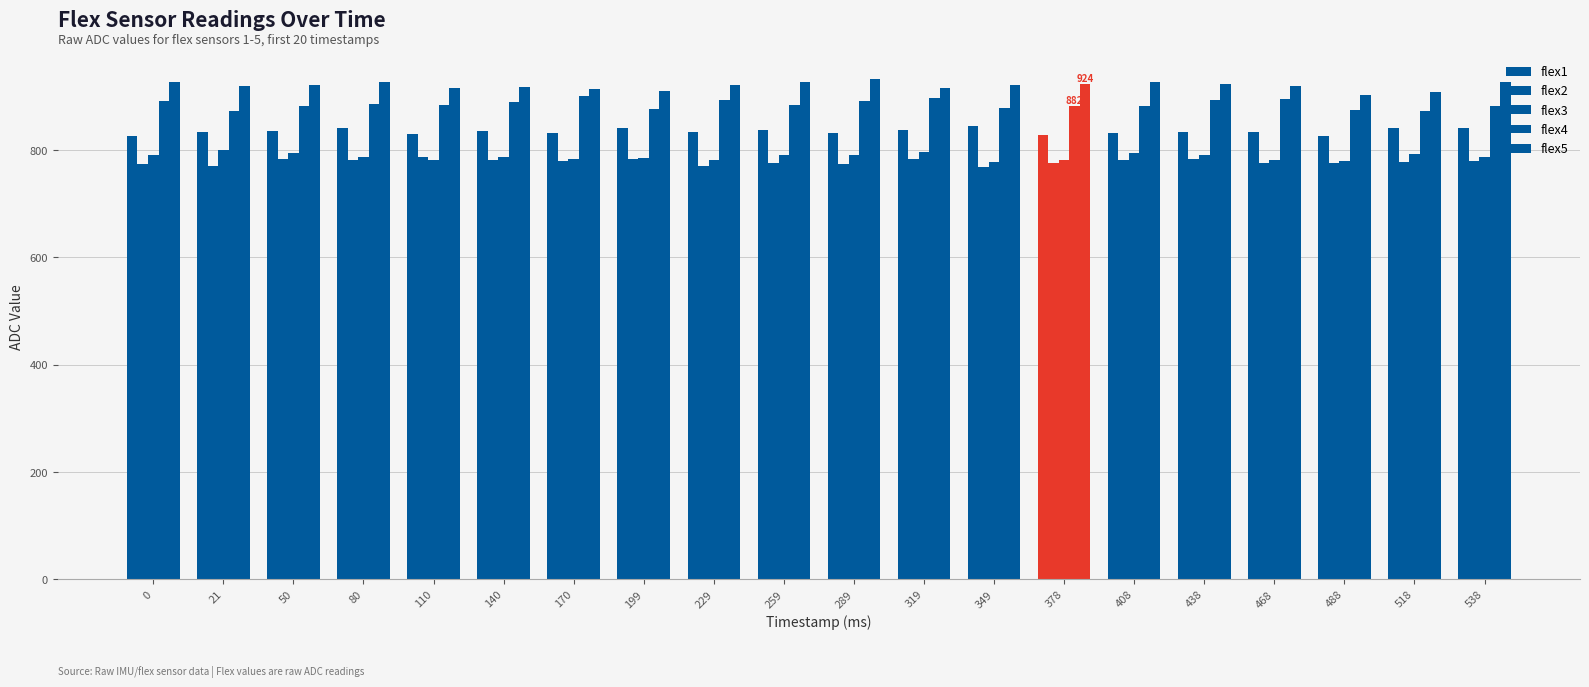

At which category is the sum across all series the highest?

319